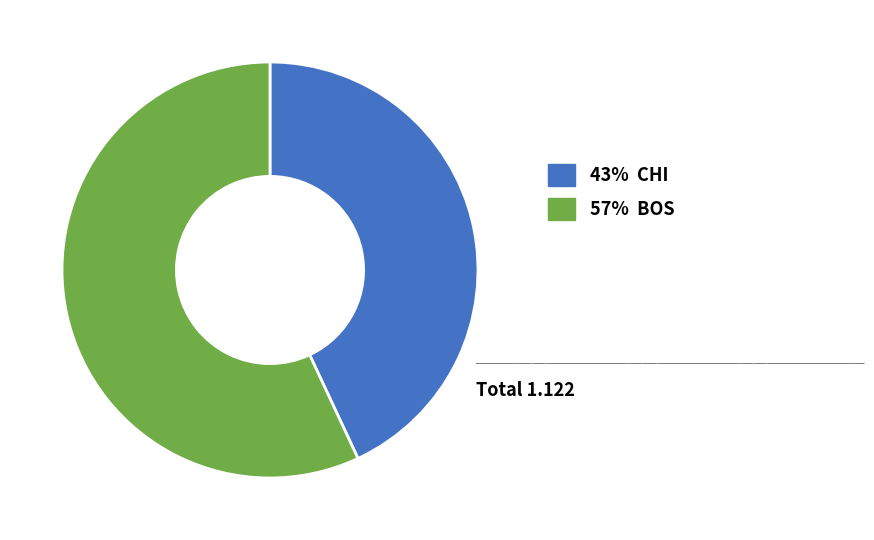

Which category has the biggest portion of the pie?

57% BOS